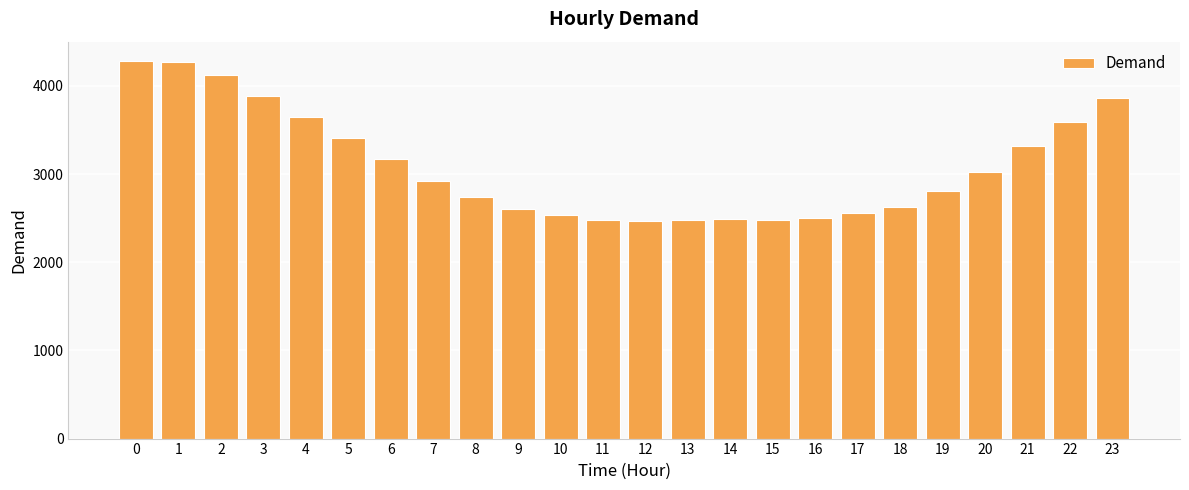

Count the number of data series in this chart.

1